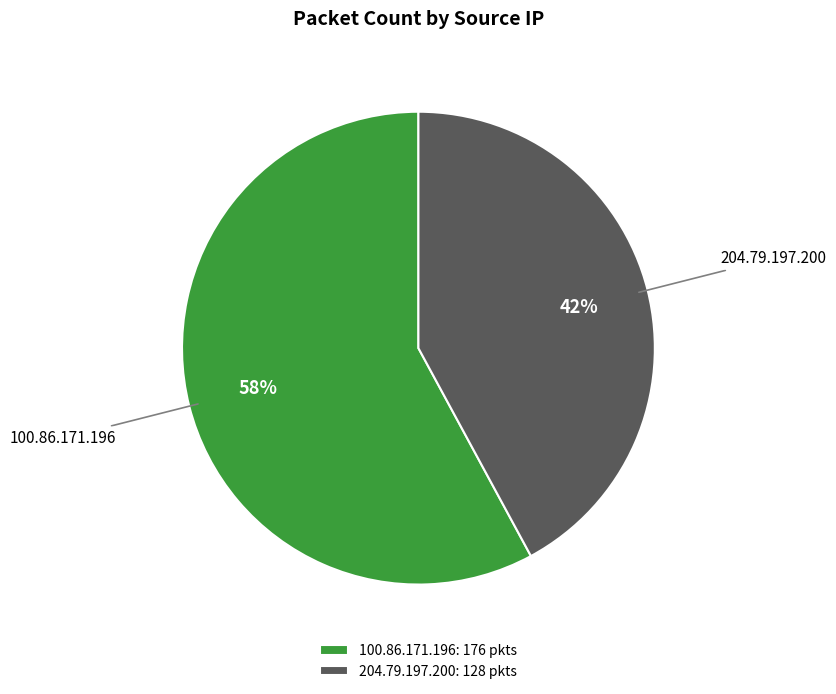

True or false: 204.79.197.200 accounts for 42% of the total.

True